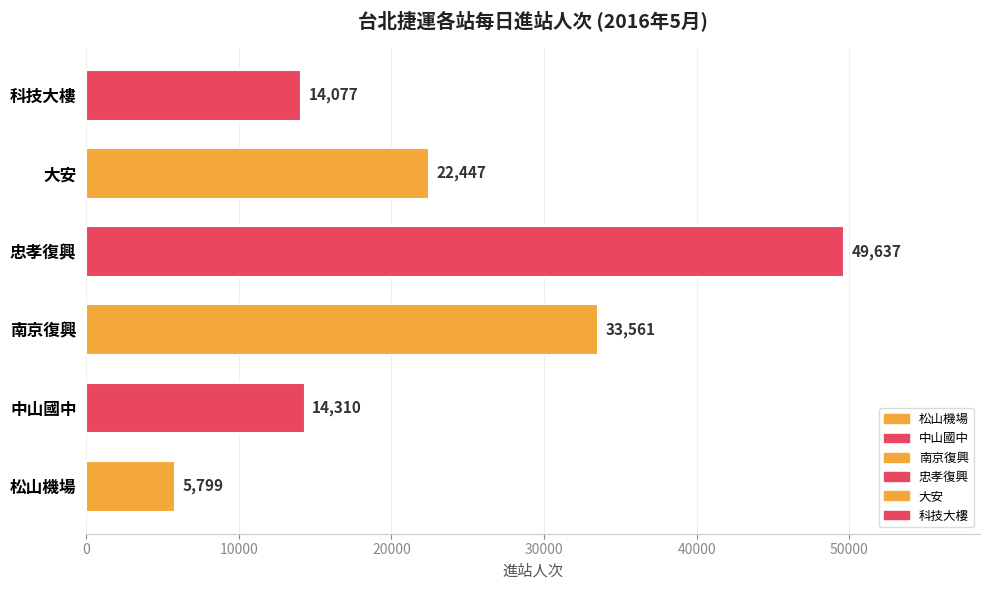

True or false: the data shows 33561.3 at 南京復興.

True